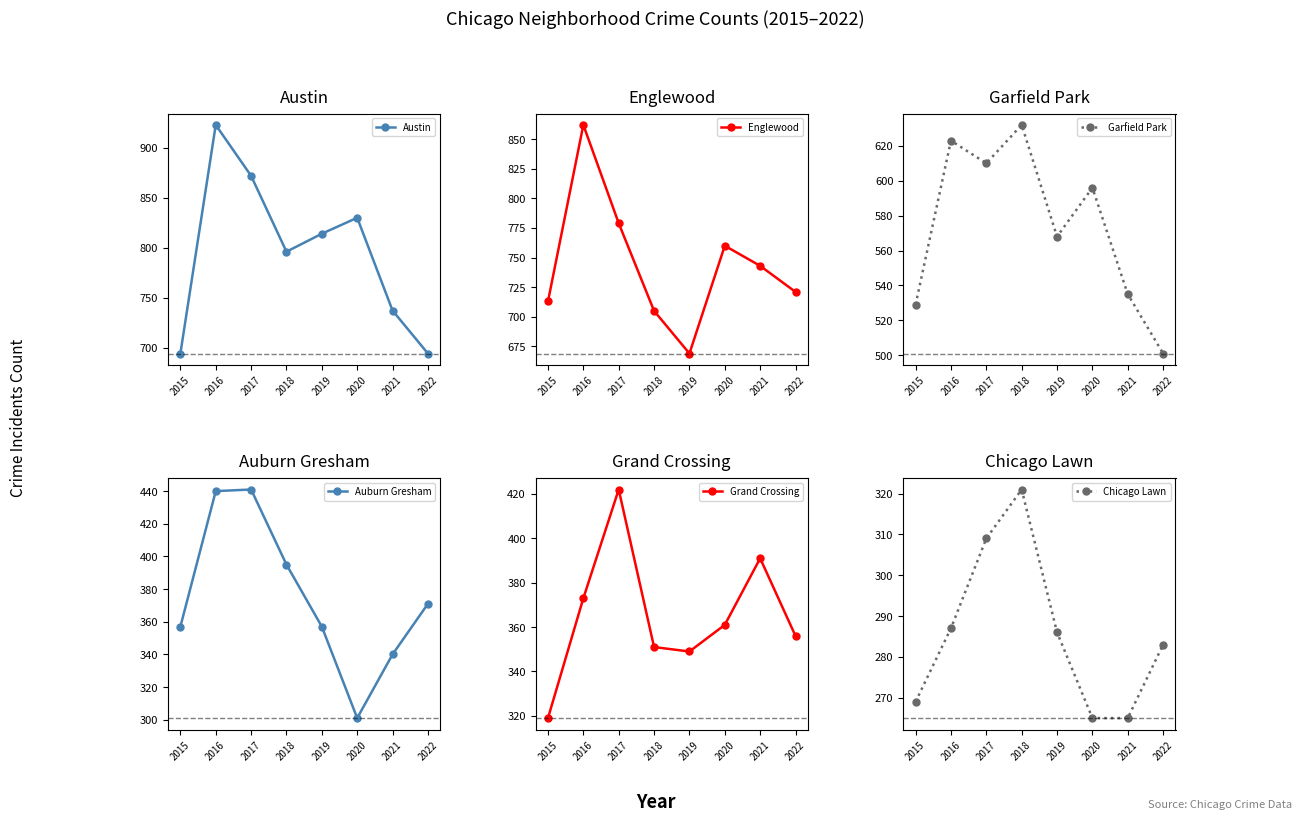

The value of Auburn Gresham at 2015 is 357. True or false?

True